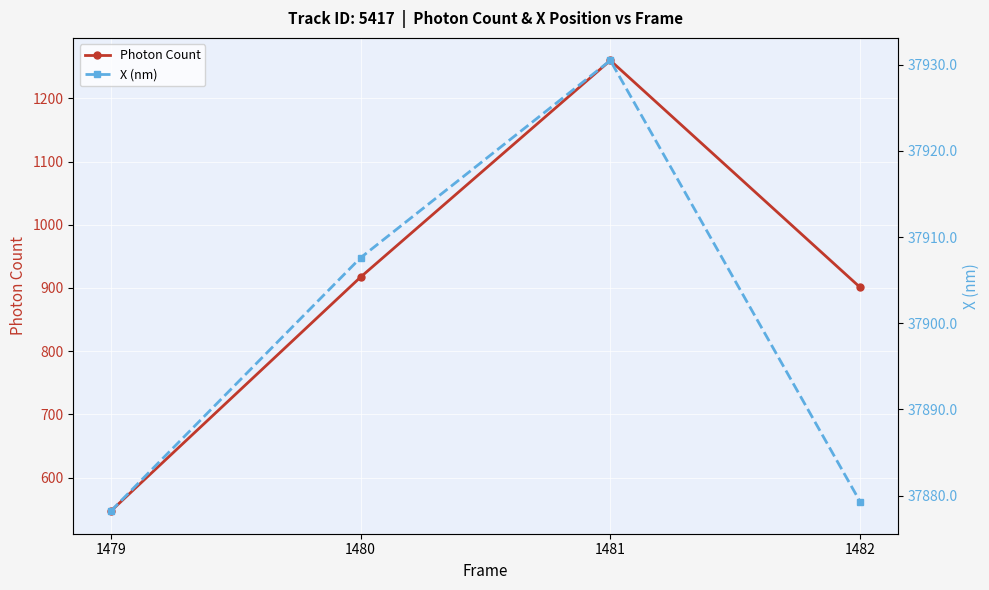

Between 1479 and 1480, which is larger?

1480